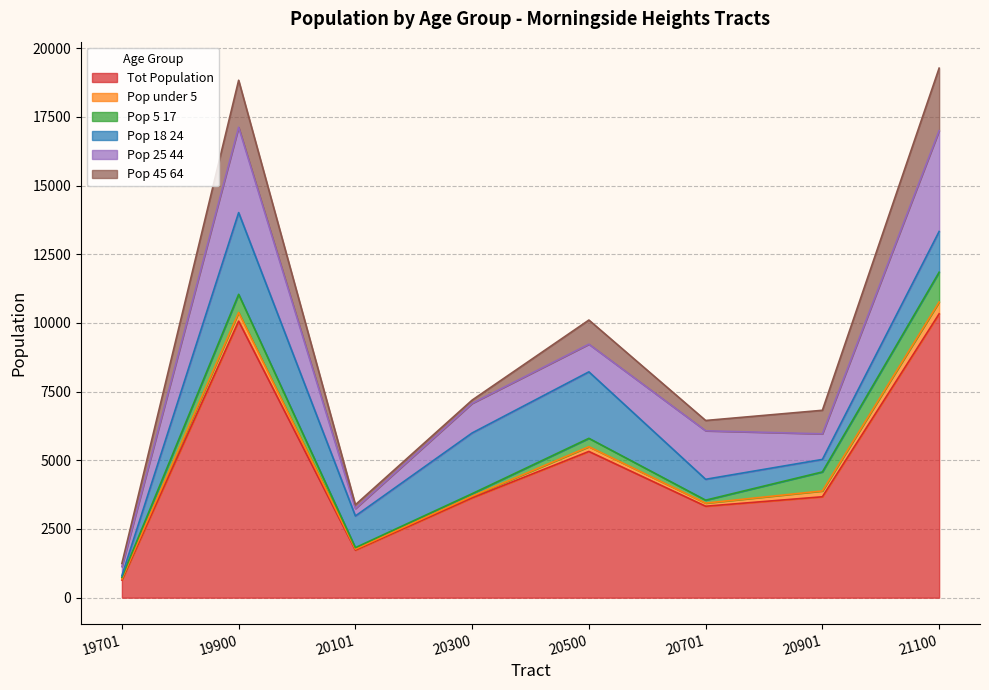

What is the difference between the second highest and second lowest values in the Pop_45_64_CEN_2010 series?

1591